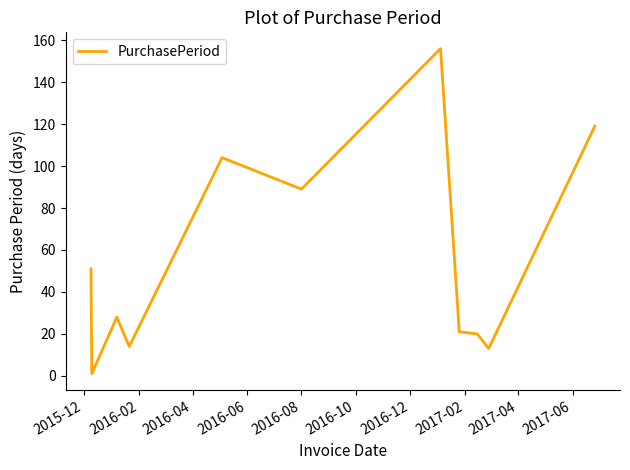

Count the number of data series in this chart.

1